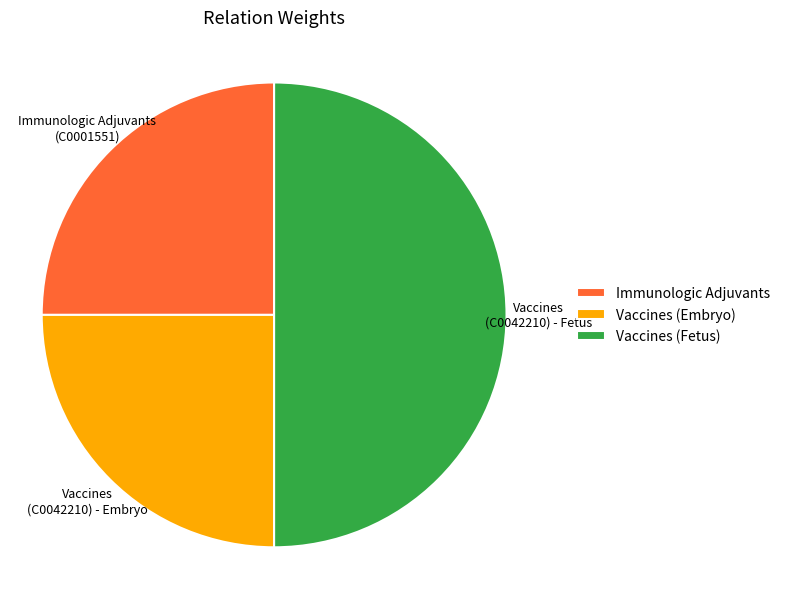

How many segments does this pie chart have?

3